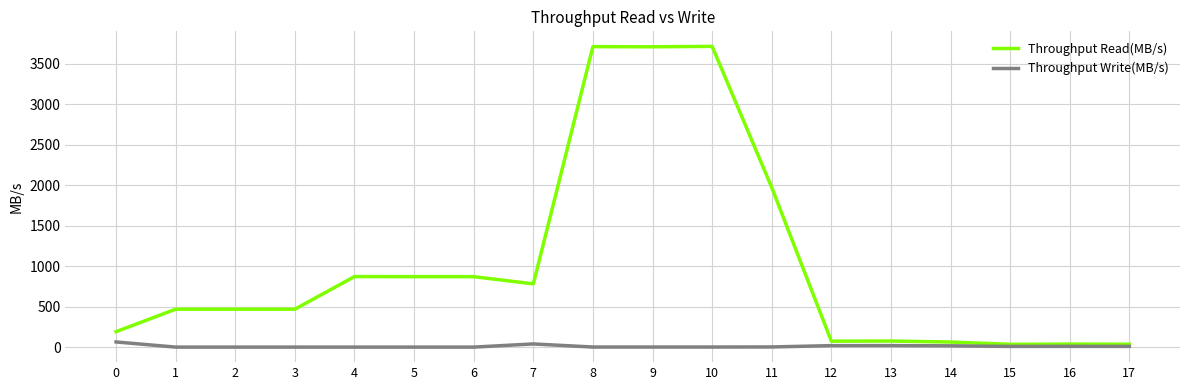

What is the highest value of the Throughput Read(MB/s) series?

3712.7